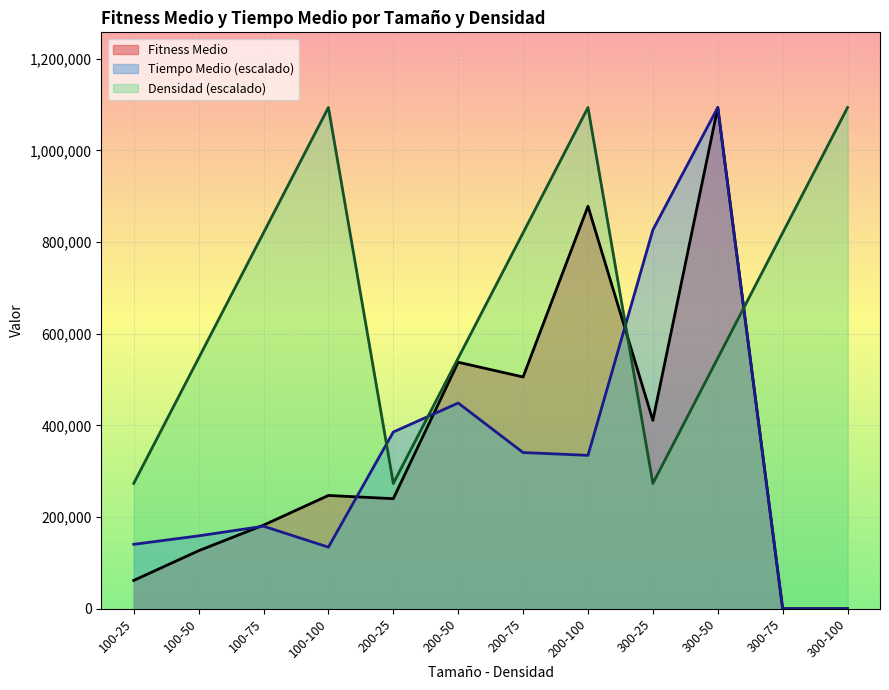

How many values in the Tiempo Medio series exceed 334605?

6